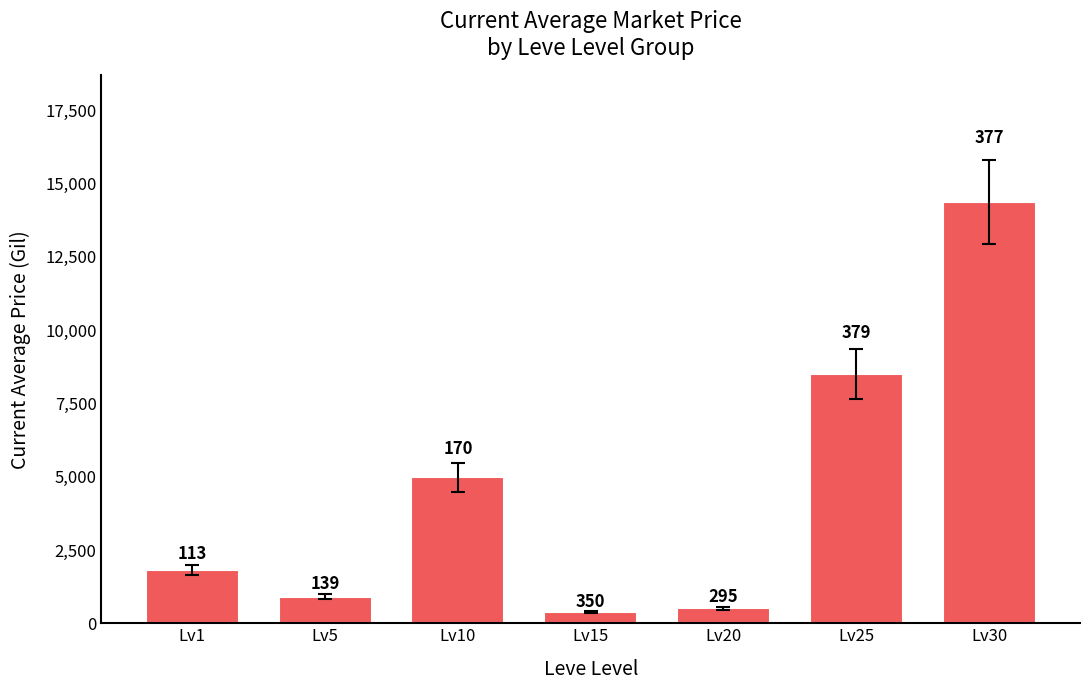

Reading right to left, what are all the values shown in this chart?

14373.8	8500.0	513.8	384.2	4978.3	902.5	1820.0